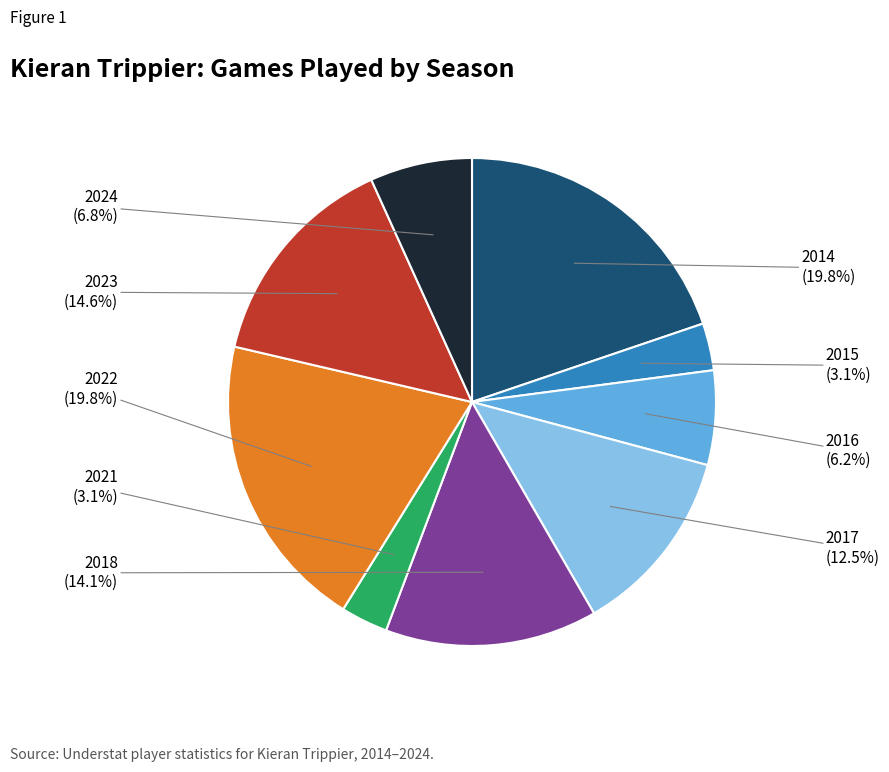

Is the sum of 2023 and 2021 greater than half?

No